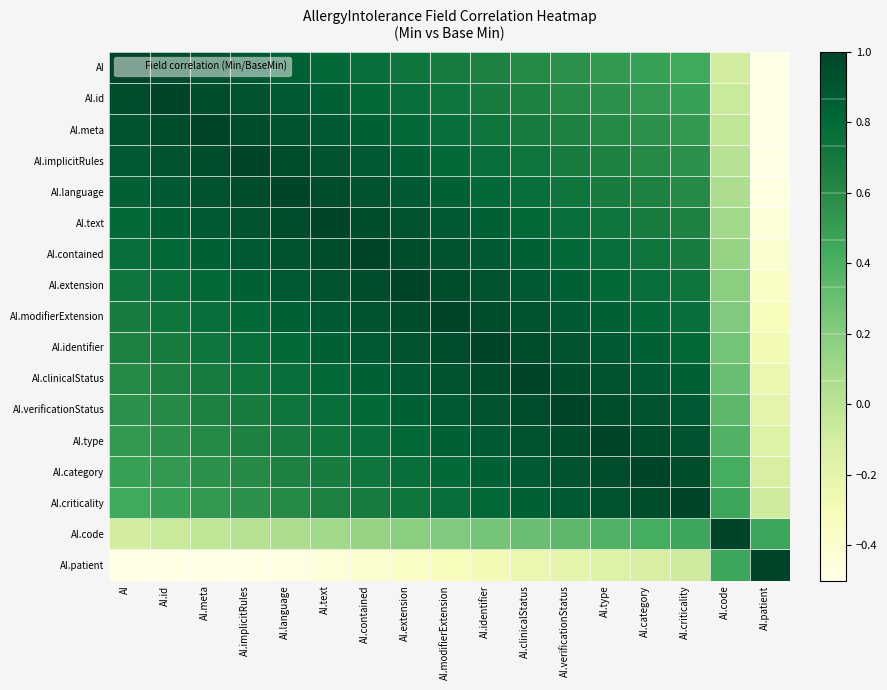

What is the maximum value shown in the chart?

1.0